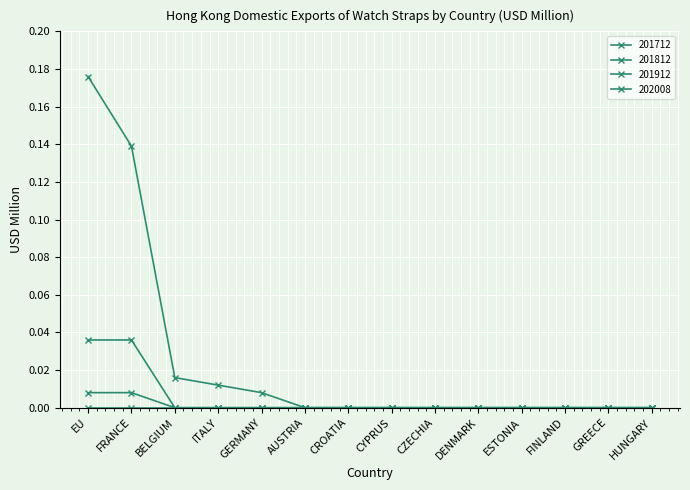

What is the label of the 3rd point from the right?

FINLAND